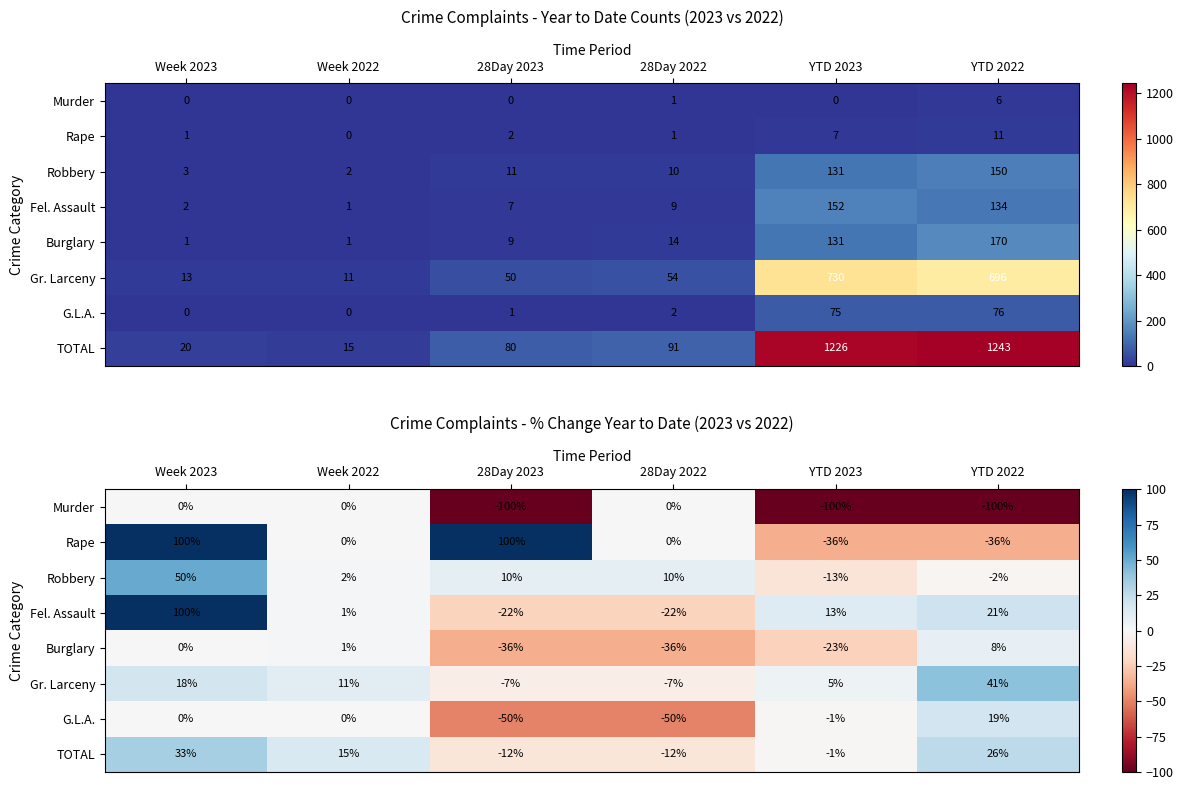

At which category is the sum across all series the highest?

Week 2023